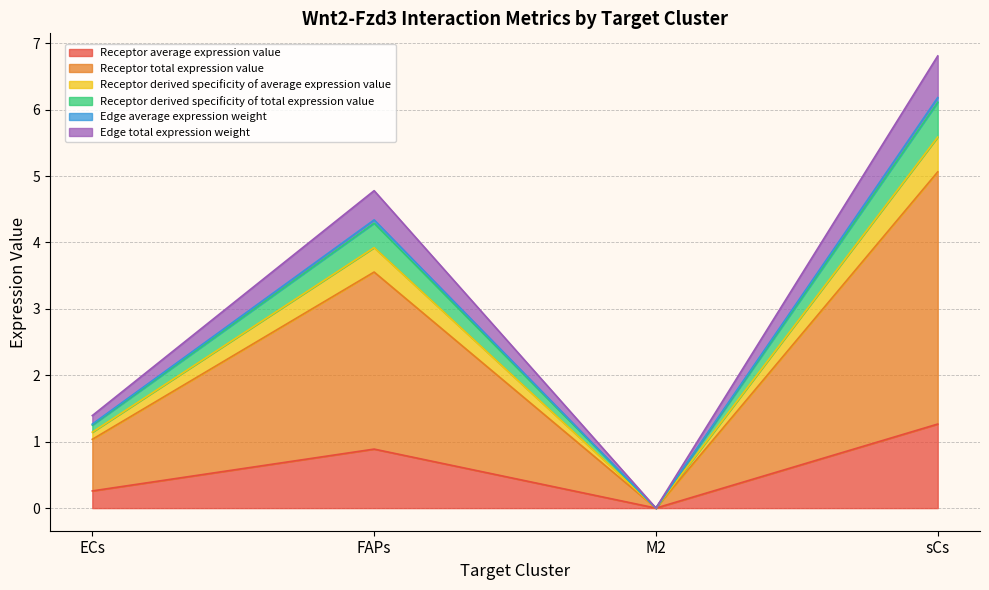

At which label does Edge total expression weight reach its peak?

sCs